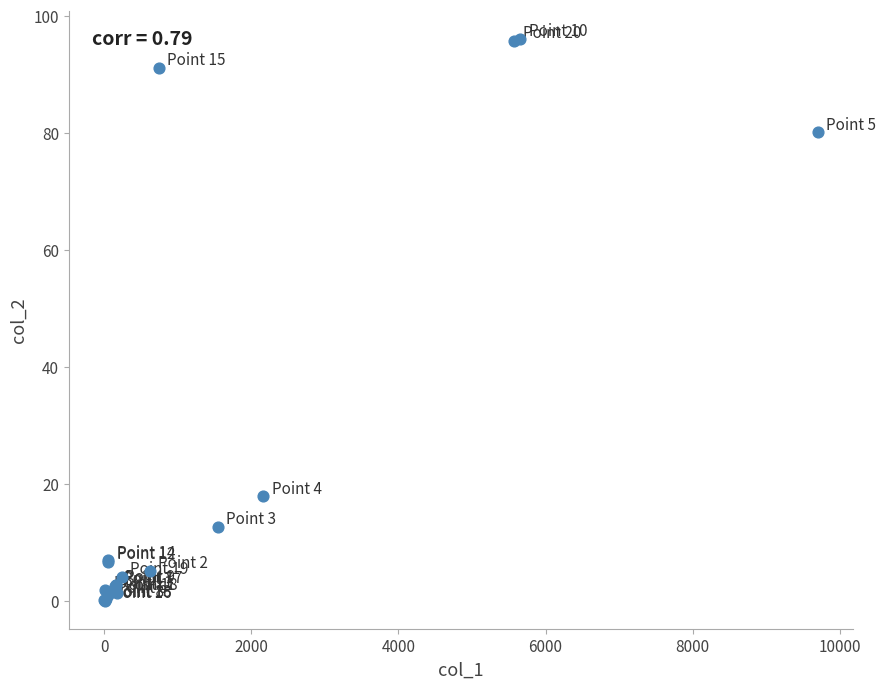

What Y value in the scatter plot is closest to 48?

17.9